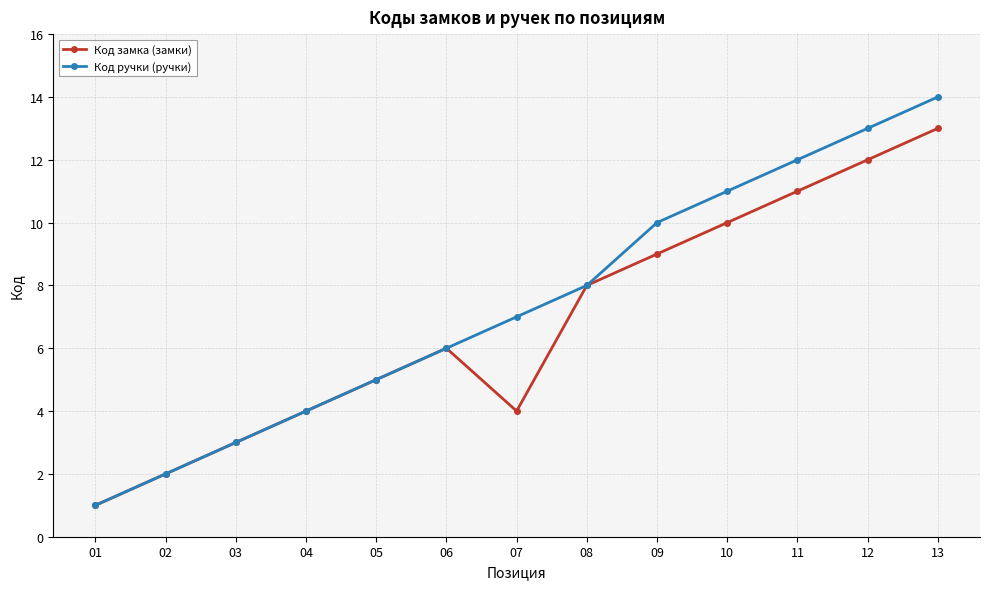

How many interior local valleys does the Код замка (замки) series have?

1